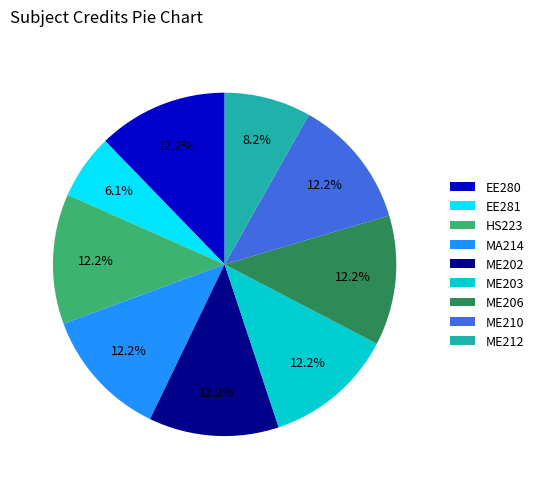

Is ME206 the majority of the pie?

No